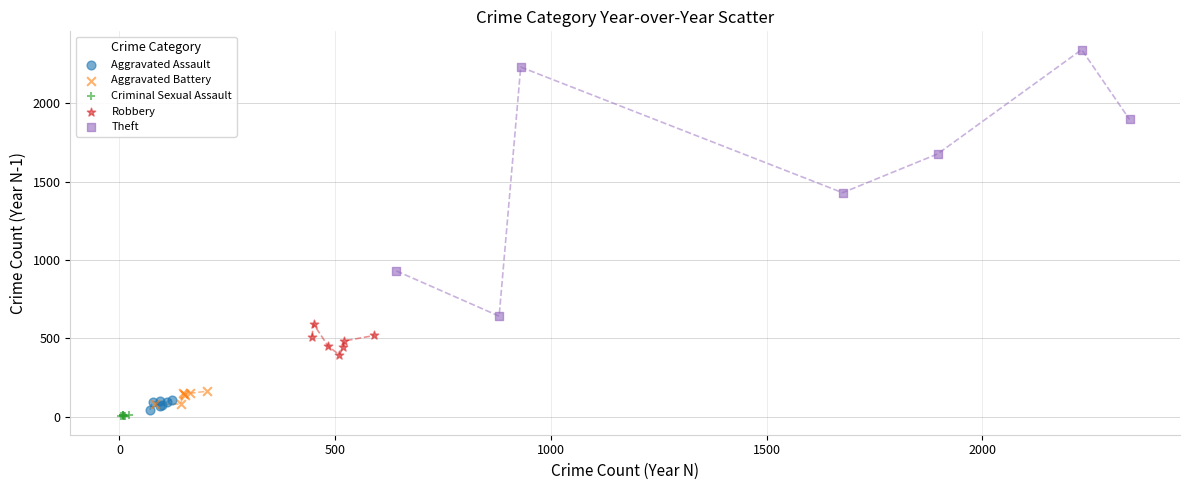

Which series reaches the maximum Y coordinate?

Theft